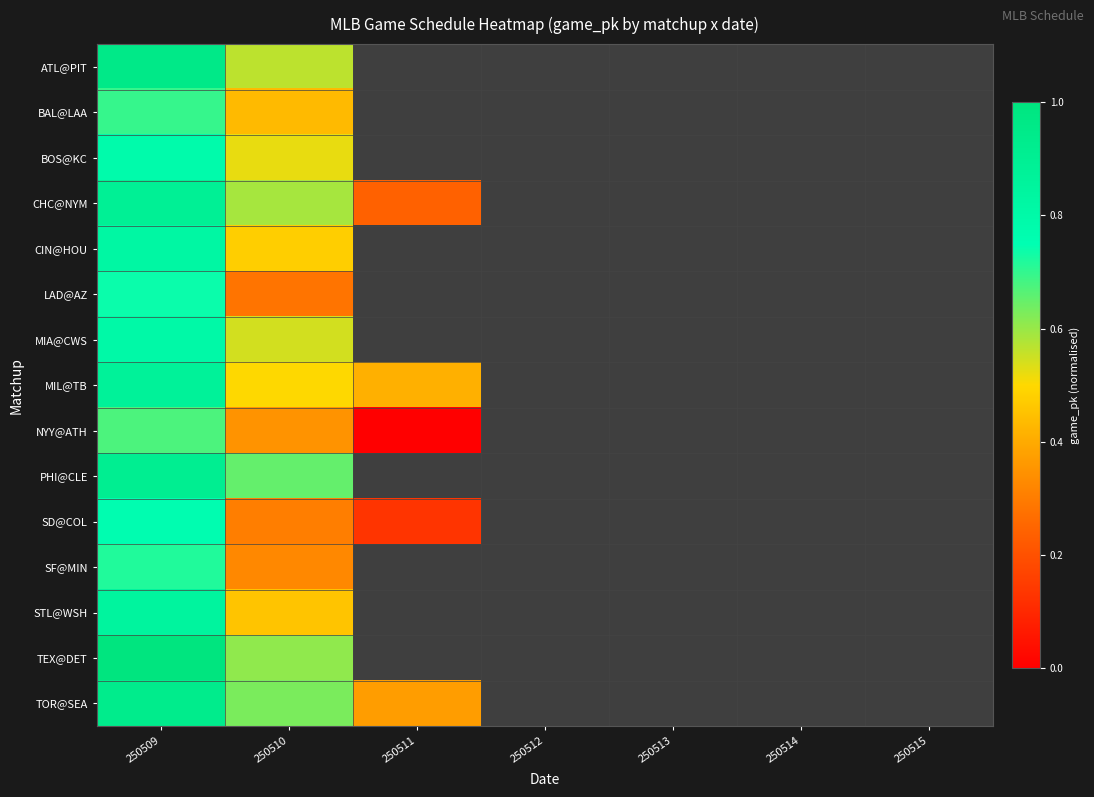

Is it true that TOR@SEA equals 0.6 at 250511?

False